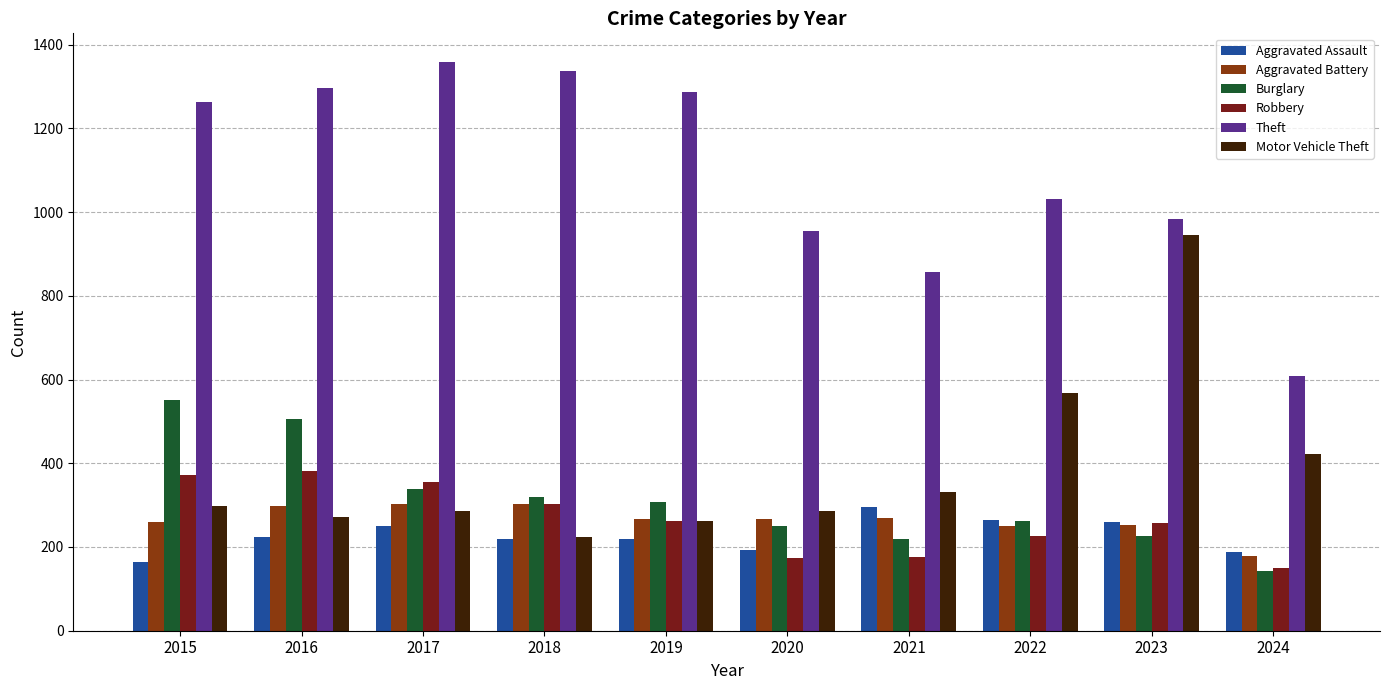

Are the bars grouped side by side (vs. stacked)?

Yes